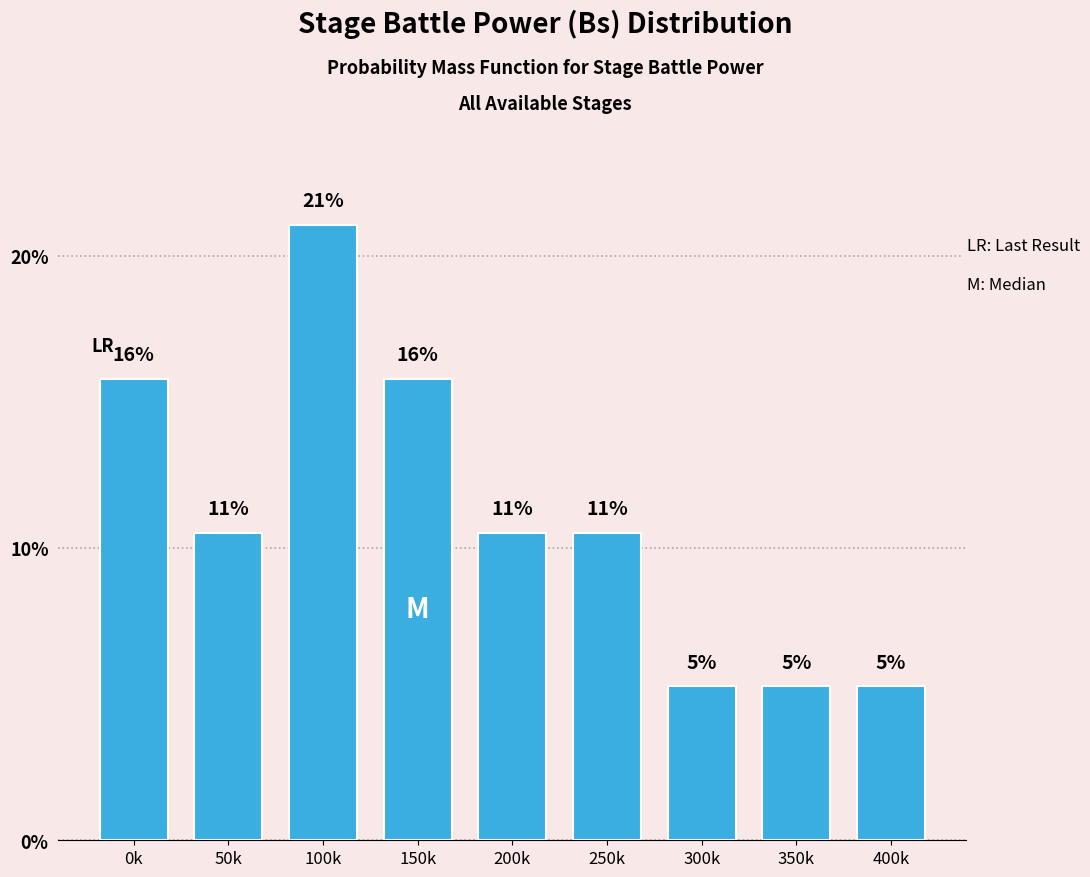

How many bars are there in total?

9